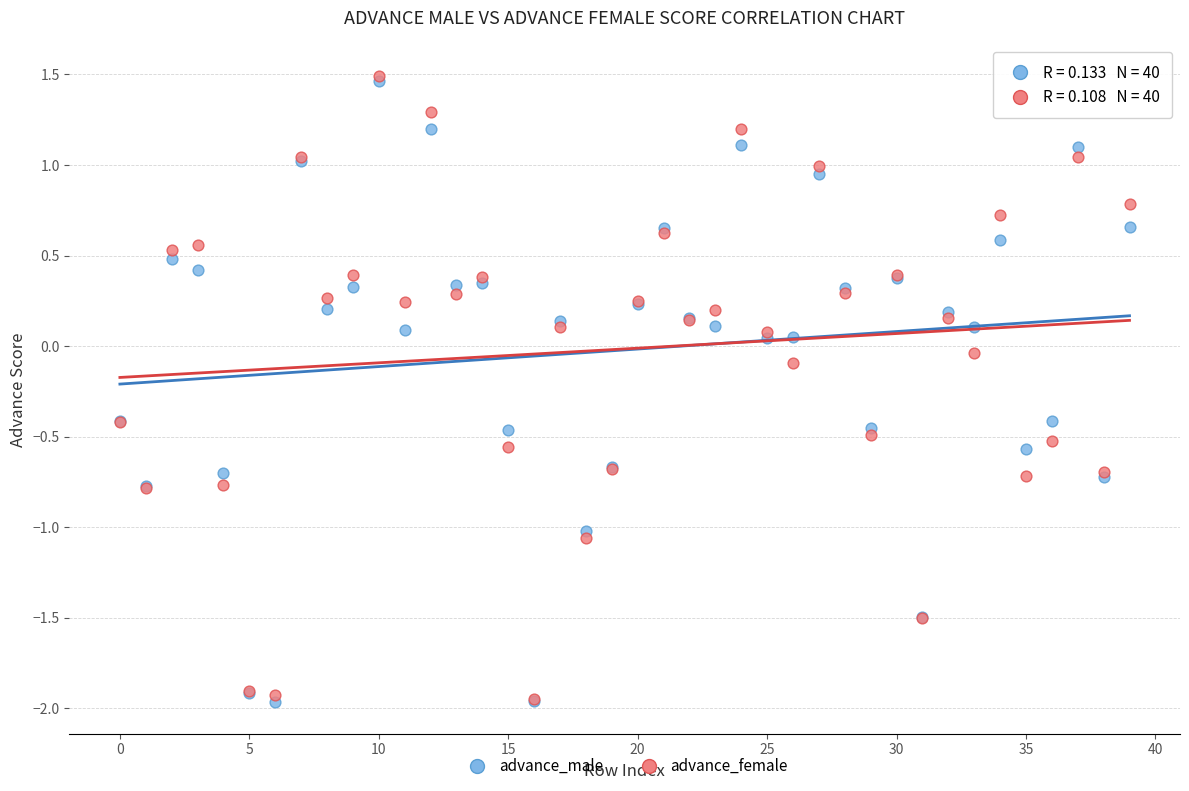

What are all the series names shown in the legend?

advance_male, advance_female